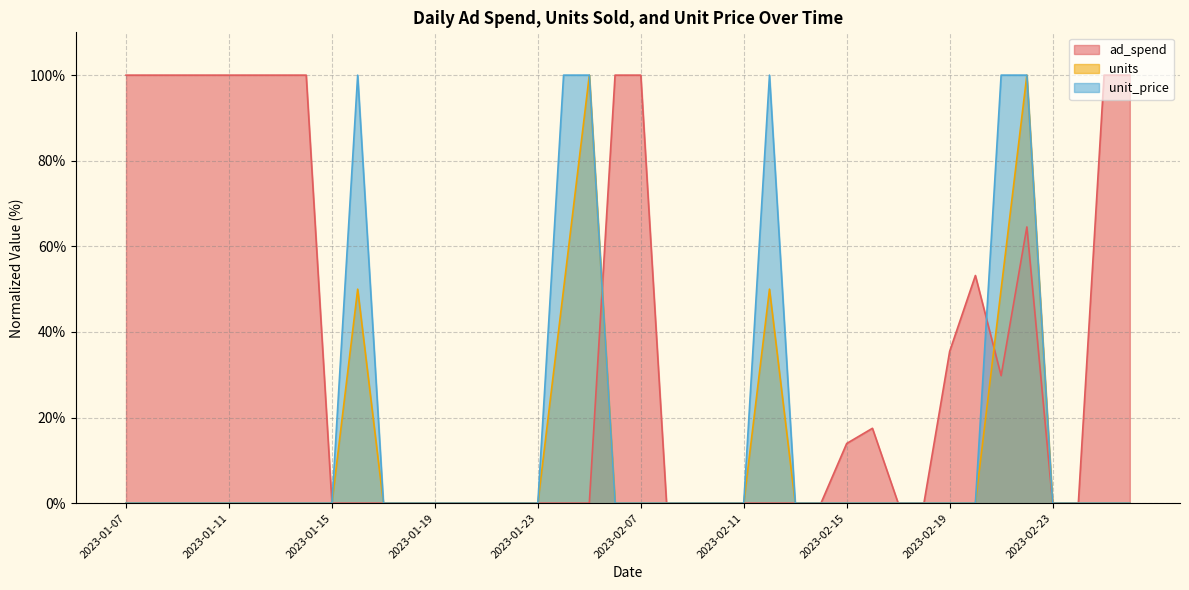

What position from the right is 2023-01-10?

37